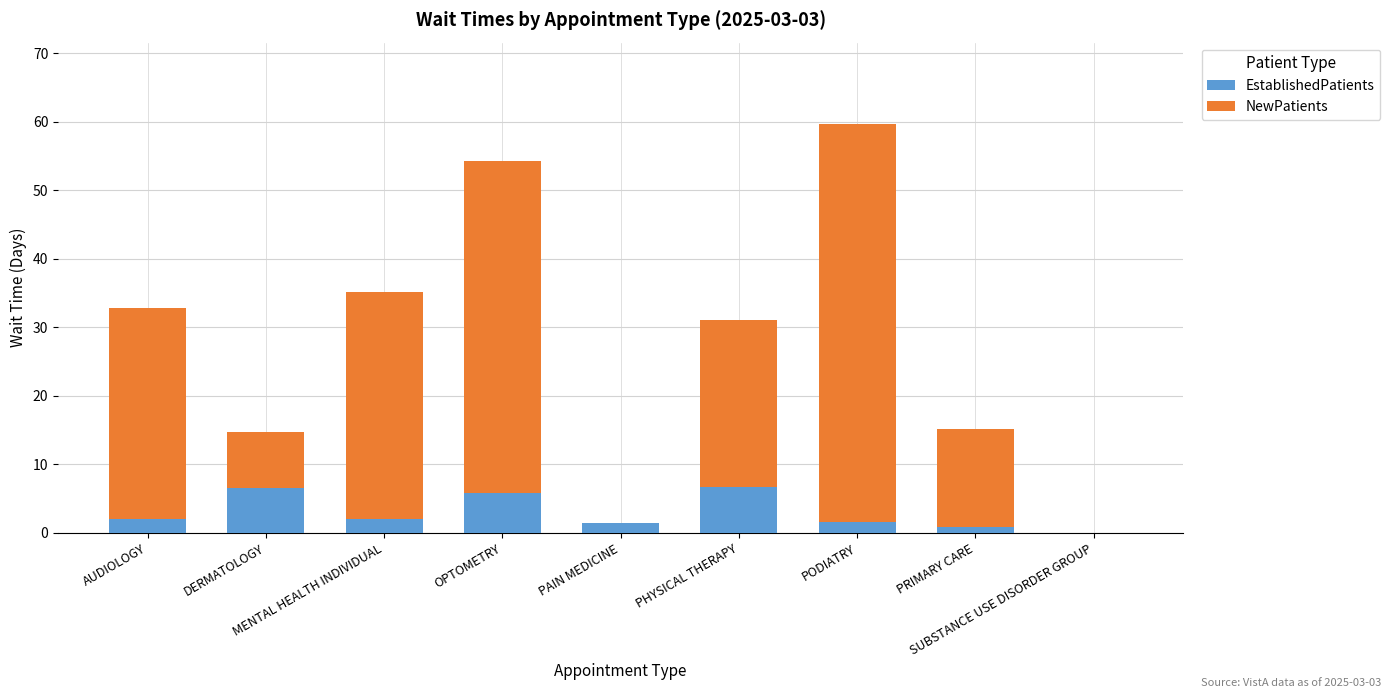

At which category is the sum across all series the highest?

PODIATRY